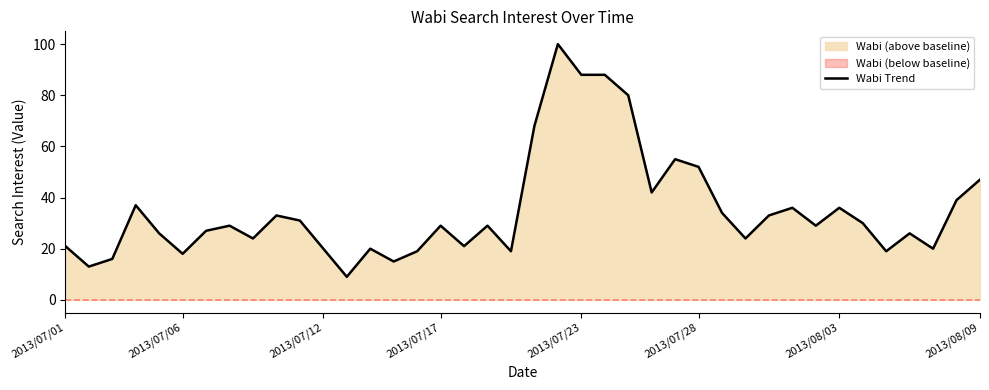

What is the maximum value for Wabi Trend?

100